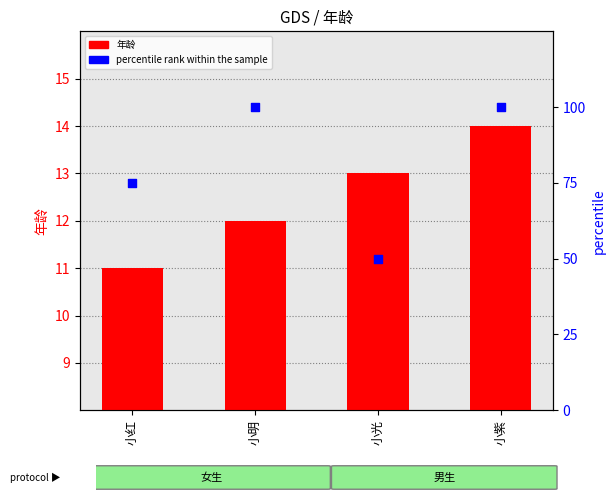

At which category is the sum across all series the highest?

小紫